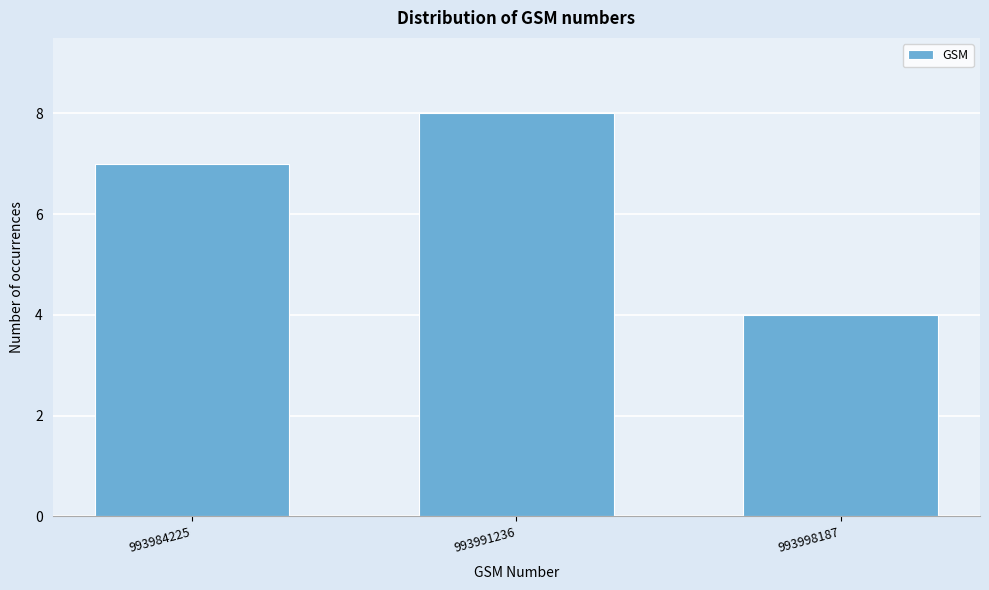

Reading left to right, transcribe all the data shown in this chart.

993984225=7	993991236=8	993998187=4